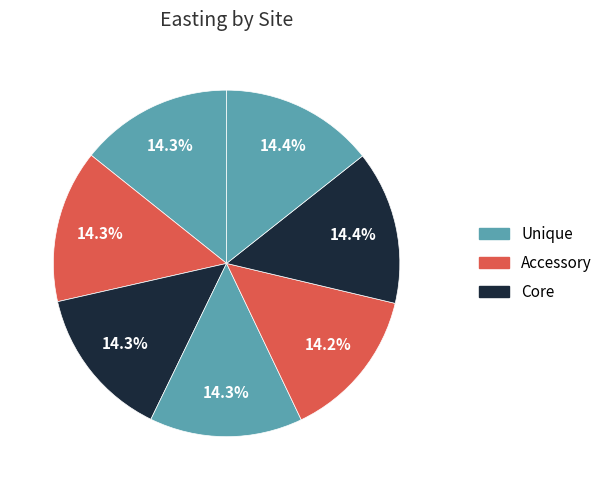

Rank the categories by value from lowest to highest.

SCCRR25, SZ23101, SCCJB37-Near, SCCJB13, MR_N4, MIL012B, MR_N2